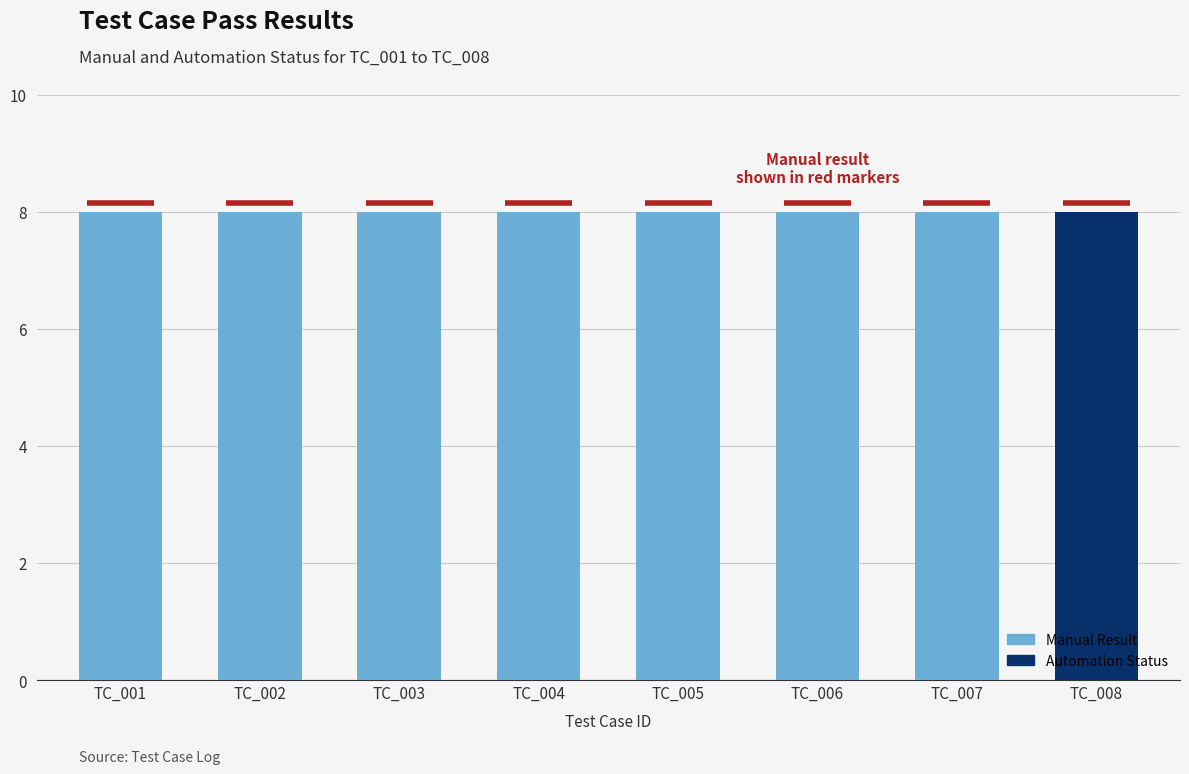

Rank the categories by value from highest to lowest.

TC_008, TC_007, TC_006, TC_005, TC_004, TC_003, TC_002, TC_001